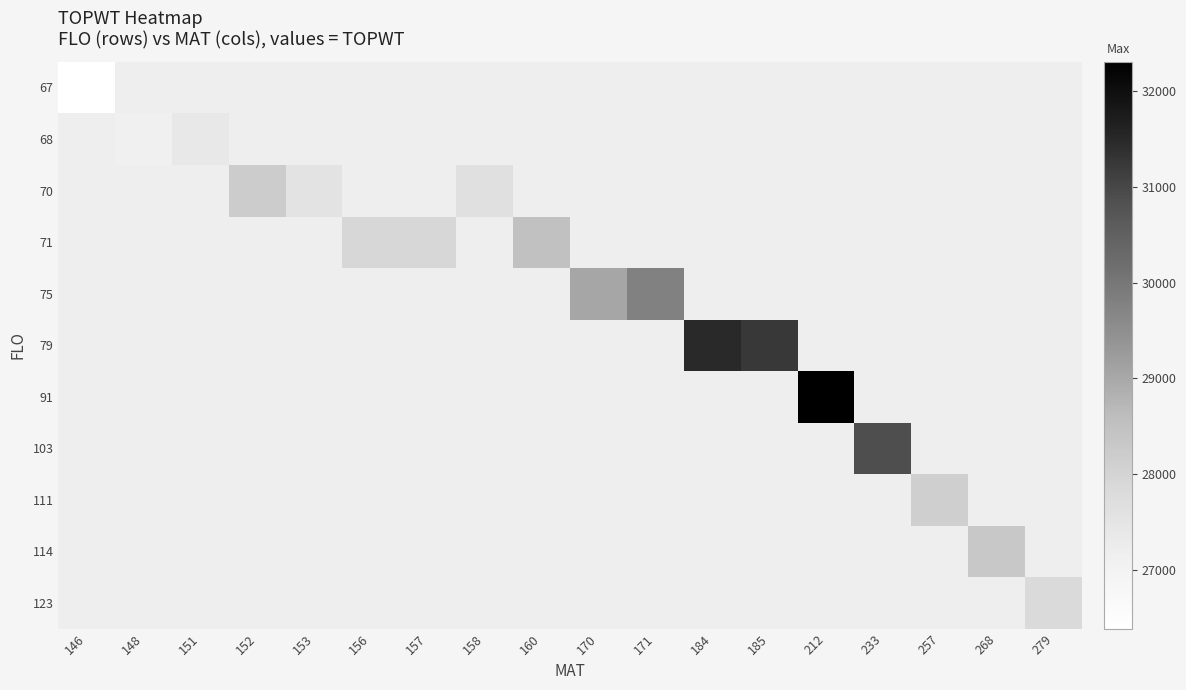

How many positive values does the 75 series have?

2